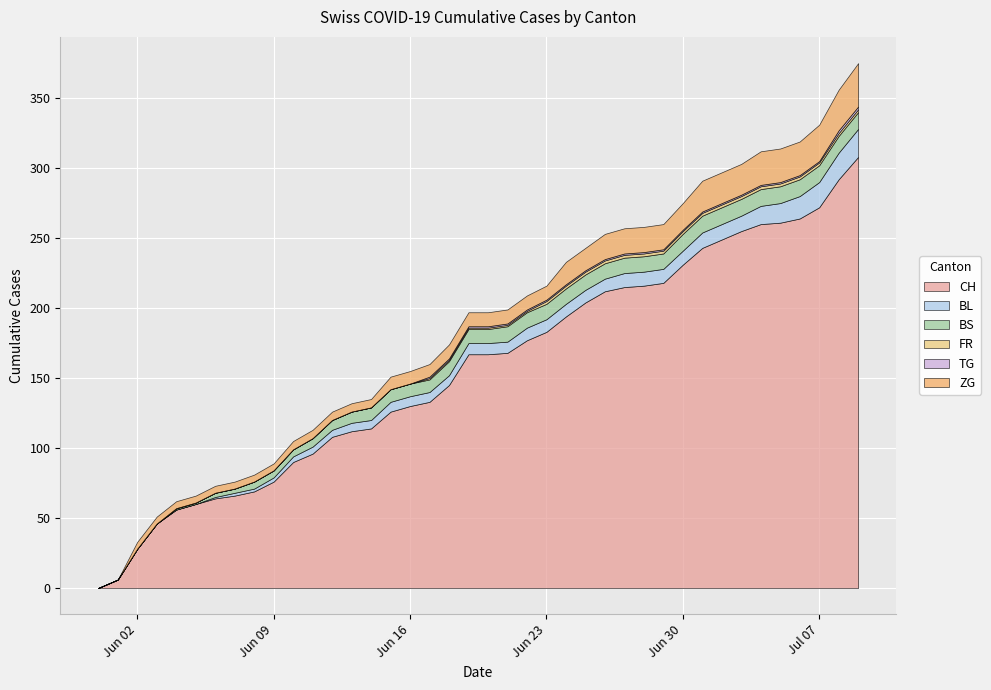

True or false: ZG has more than 1 interior local peaks.

False